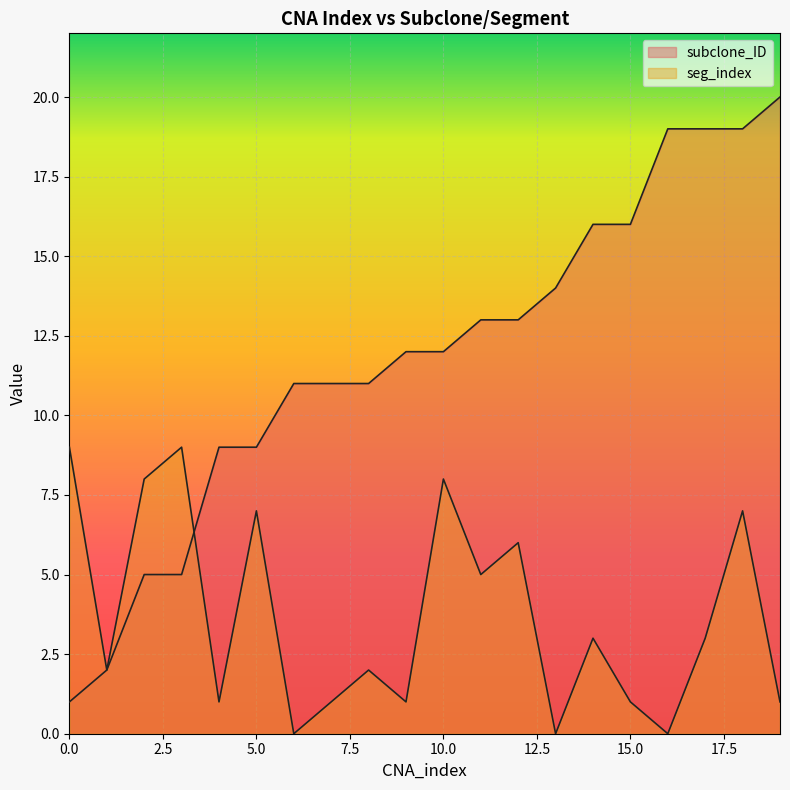

Count the number of data series in this chart.

2